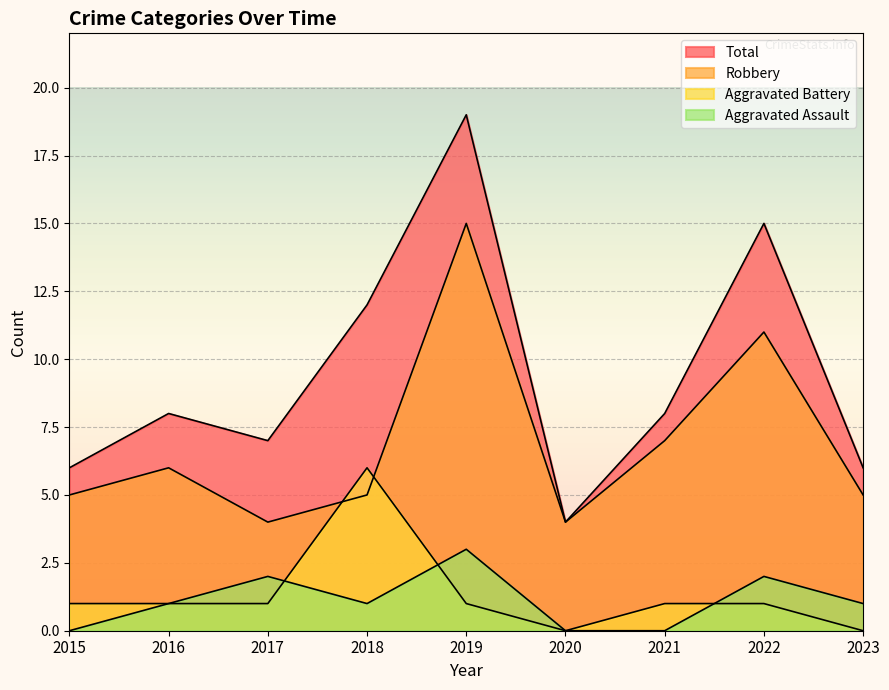

Rank the series by their maximum value, from lowest to highest.

Aggravated Assault, Aggravated Battery, Robbery, Total